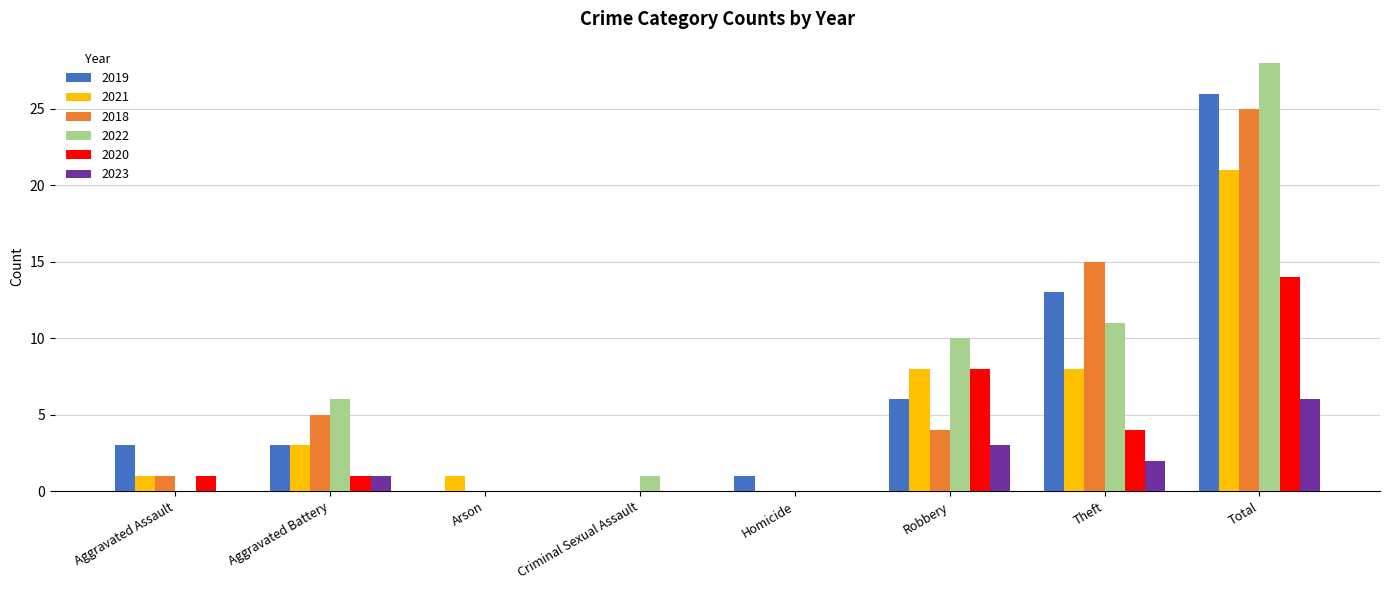

What is the average value of the 2018 series?

6